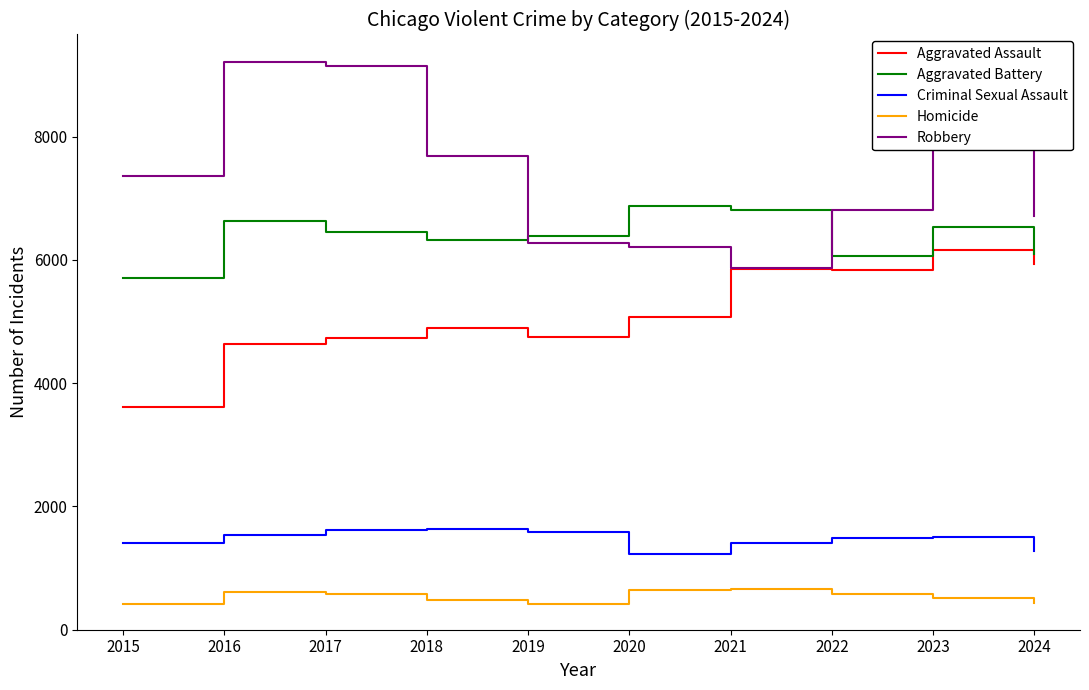

Between 2015 and 2016, which series saw the biggest shift?

Robbery